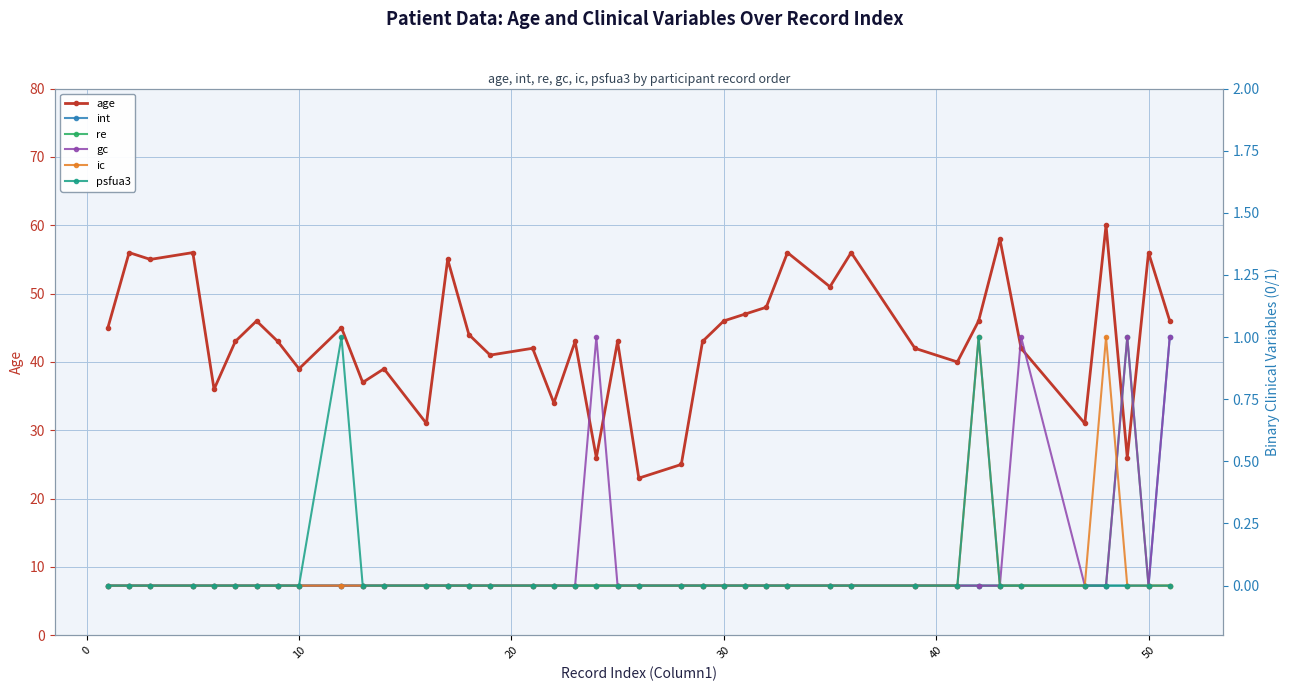

True or false: age has more than 1 points higher than both neighbors.

True